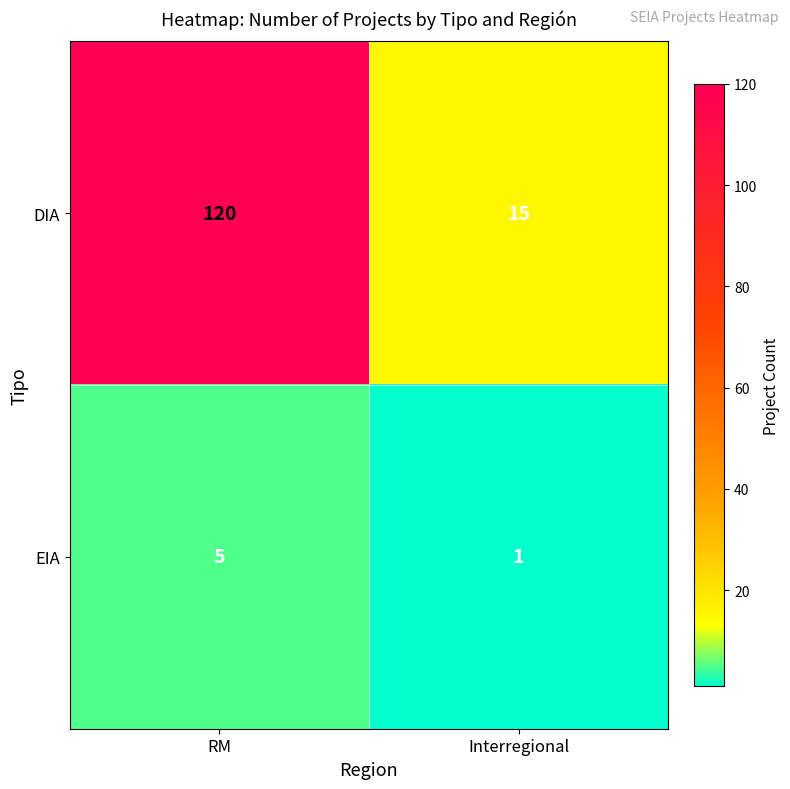

What is the greatest value displayed?

120